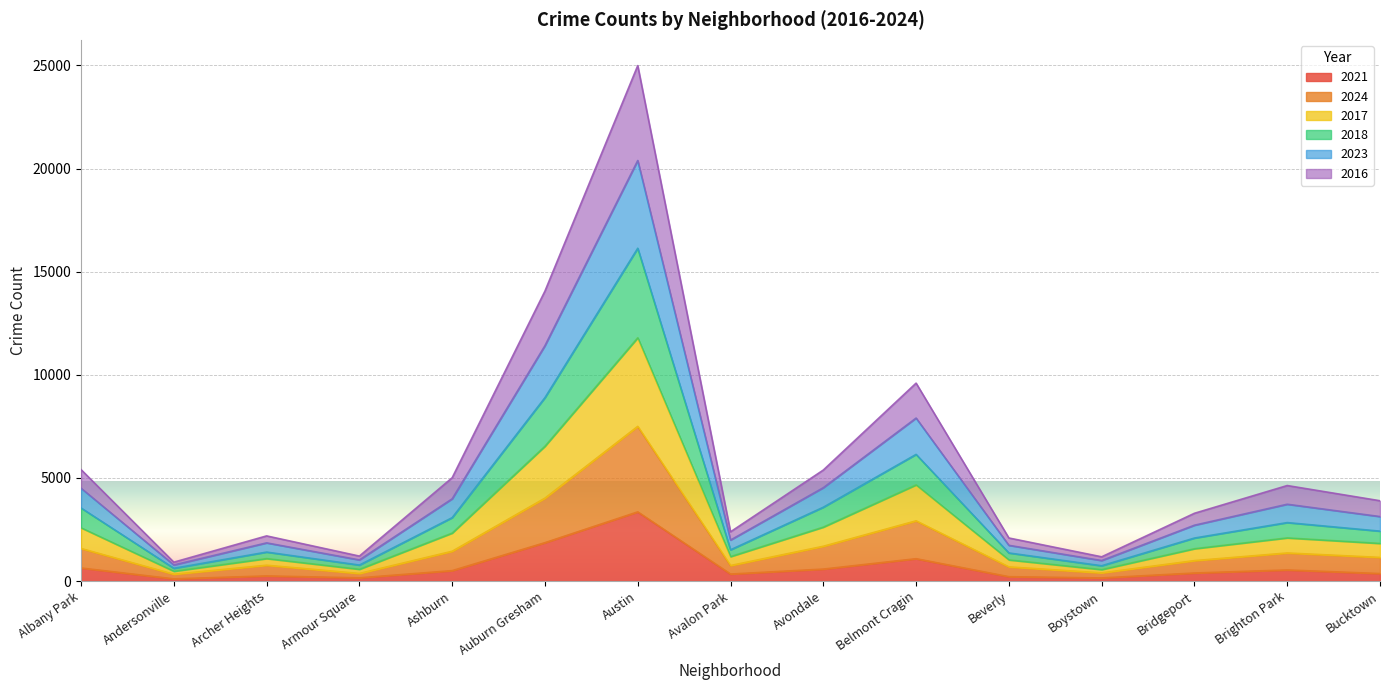

What is the label of the 14th point from the right?

Andersonville